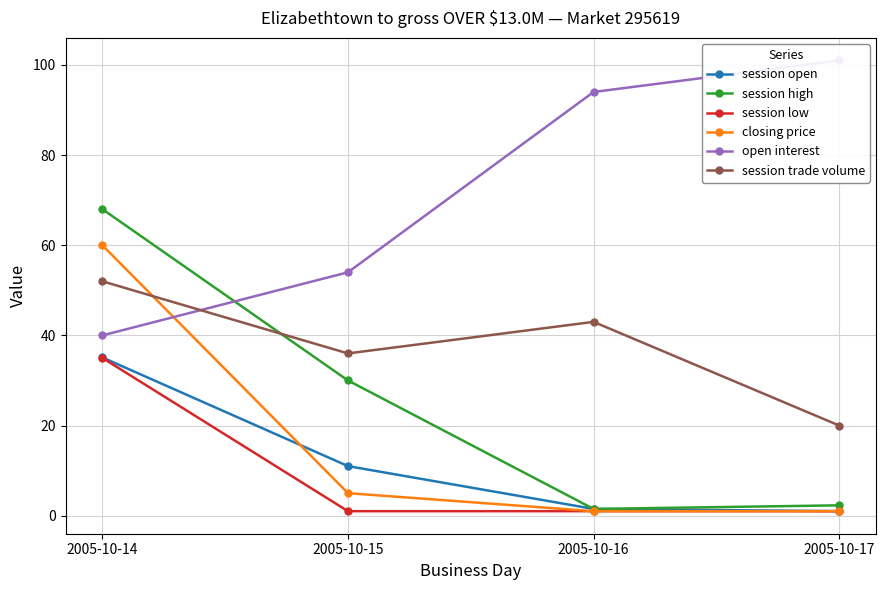

Is it true that session high equals 23.3 at 2005-10-14?

False